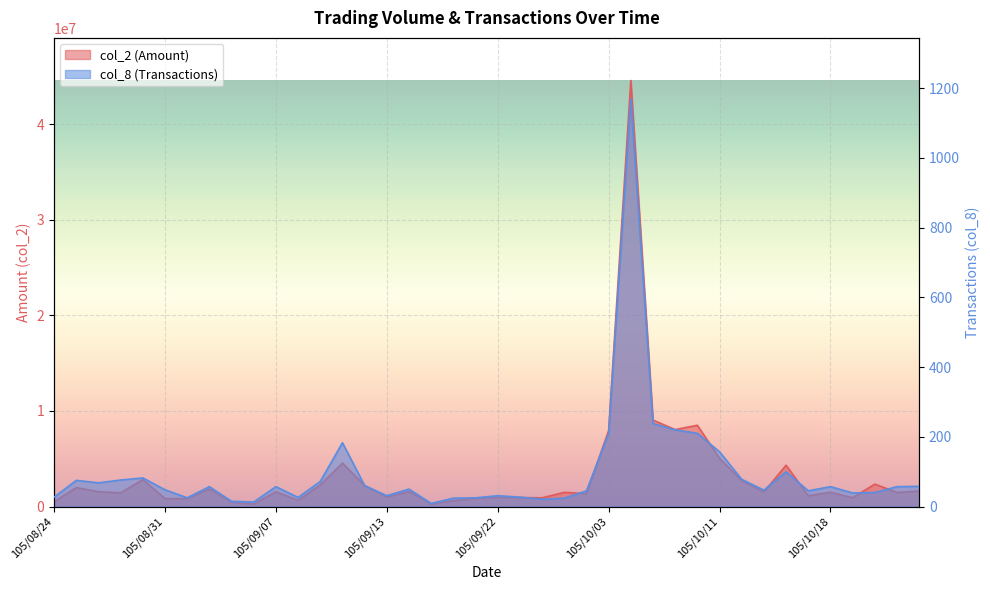

True or false: col_8 and col_2 cross at least once.

False